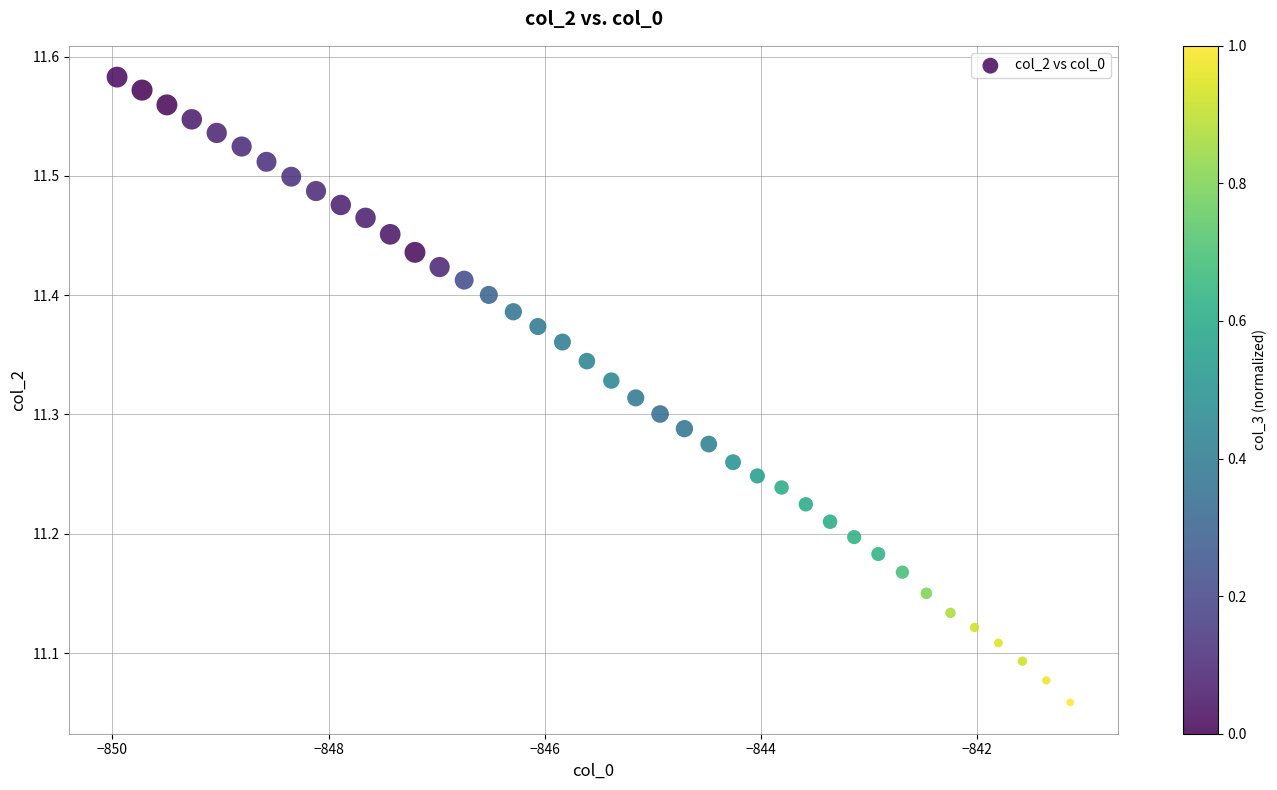

What is the range of Y values (max minus min)?

0.5